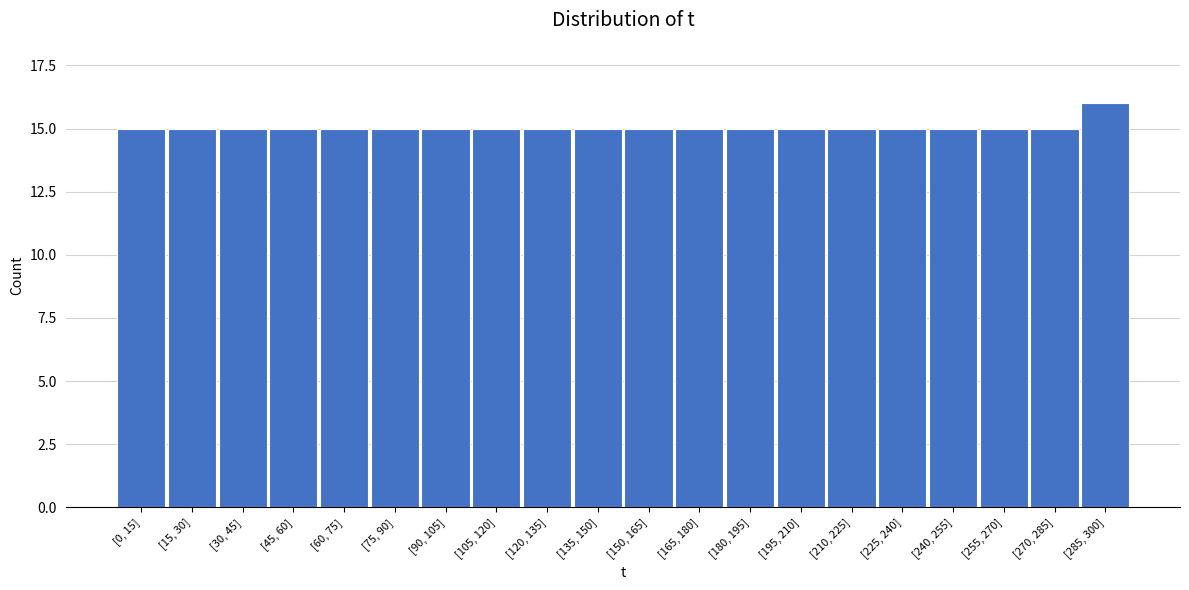

Reading left to right, extract all data points from this chart.

15	15	15	15	15	15	15	15	15	15	15	15	15	15	15	15	15	15	15	16